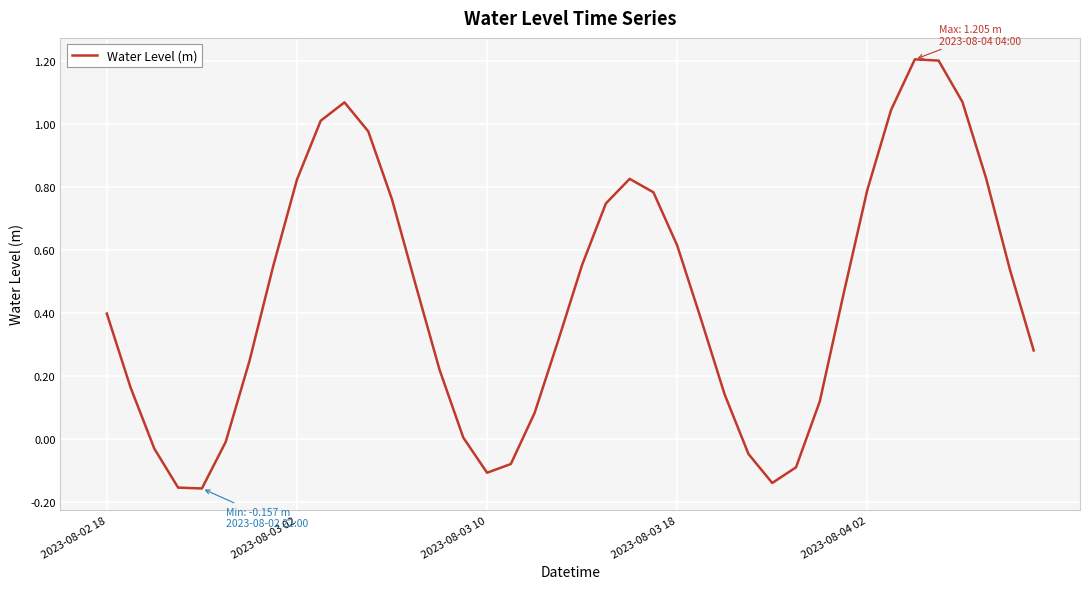

What is the greatest value displayed?

1.2